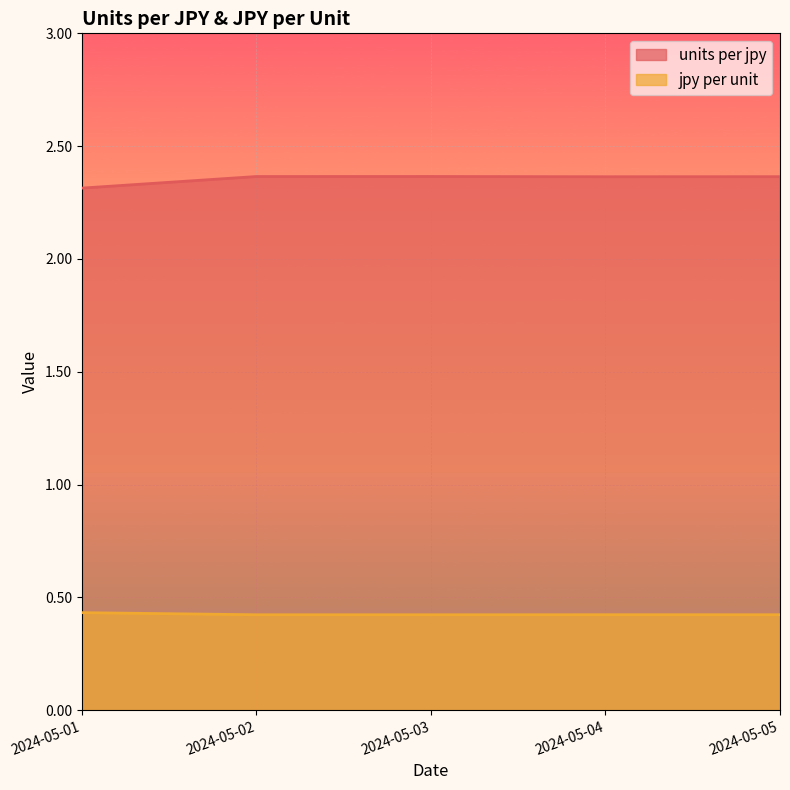

True or false: jpy per unit and units per jpy cross at least once.

False